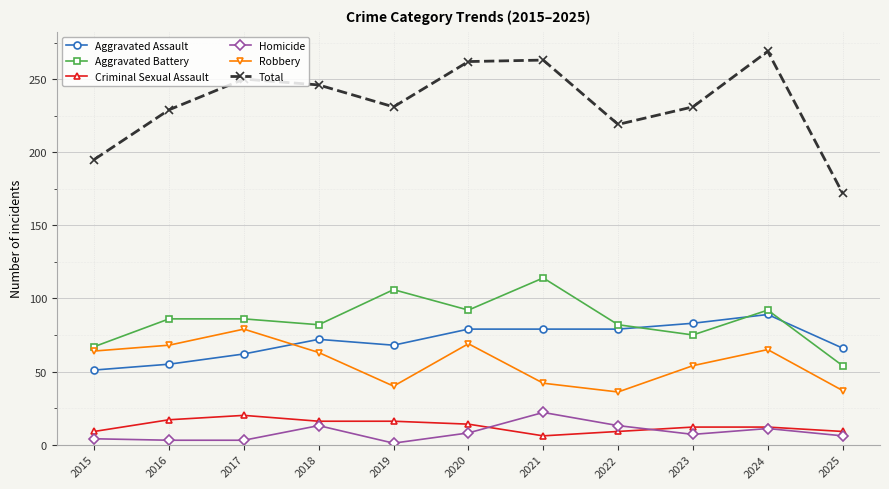

Which category has the highest value across all series?

2024